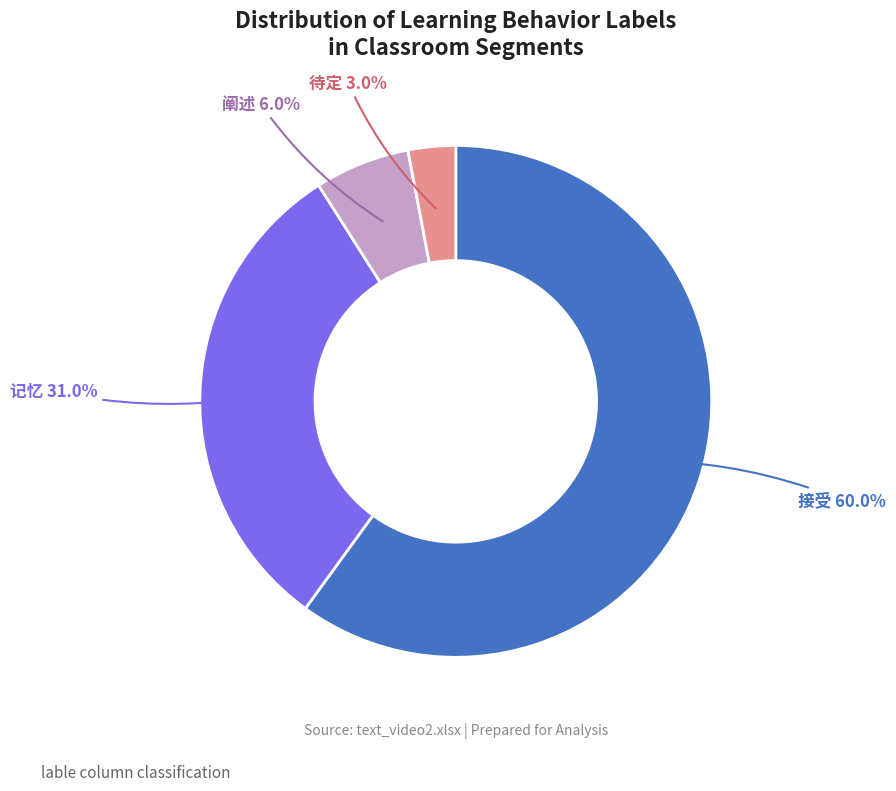

Does 接受 account for over 50% of the chart?

Yes